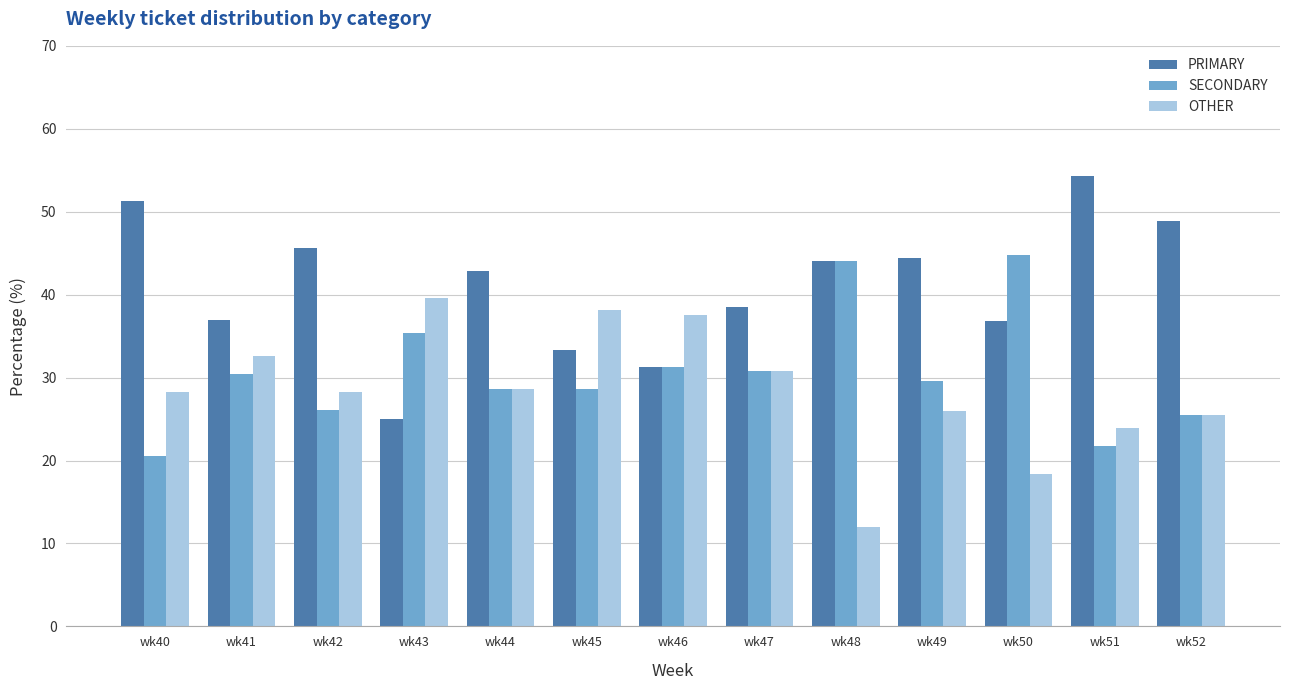

What is the total value across all series at wk48?

100.0